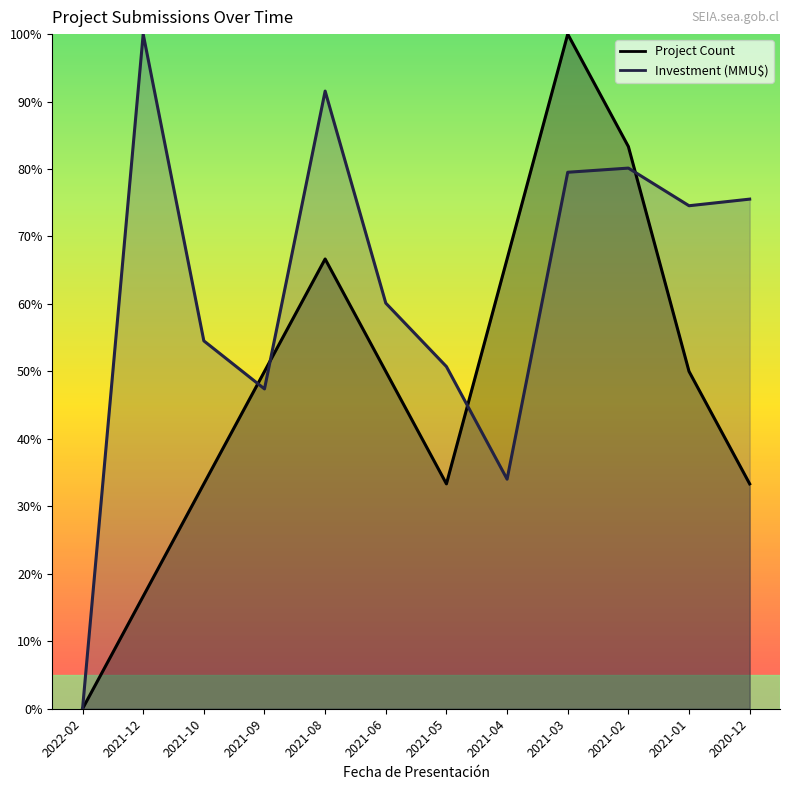

How many values are above zero?

11